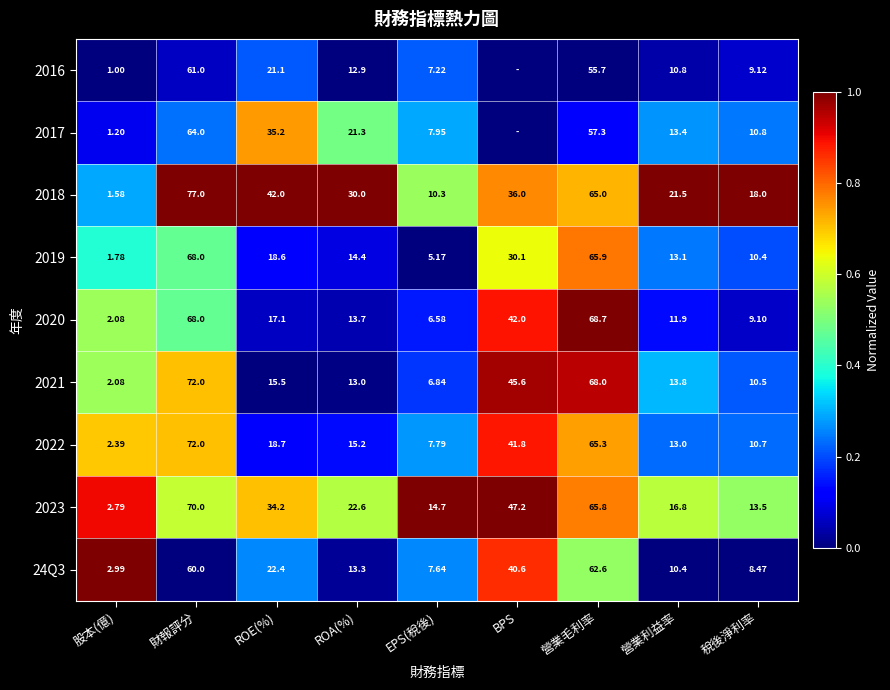

At which label does 2020 reach its peak?

營業毛利率